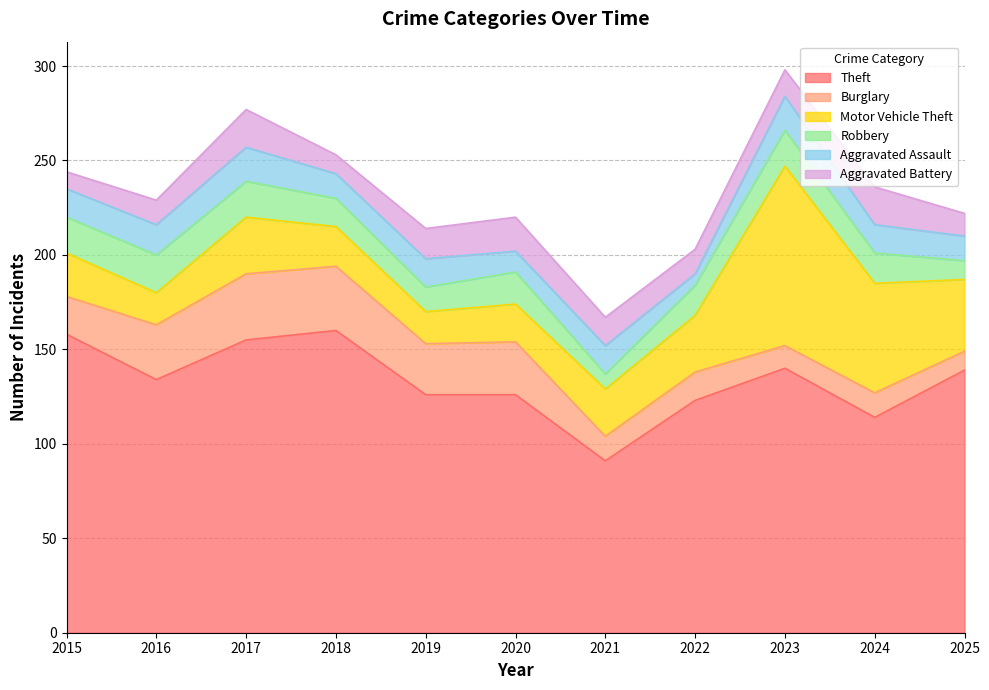

Which series changed the most between 2015 and 2017?

Burglary